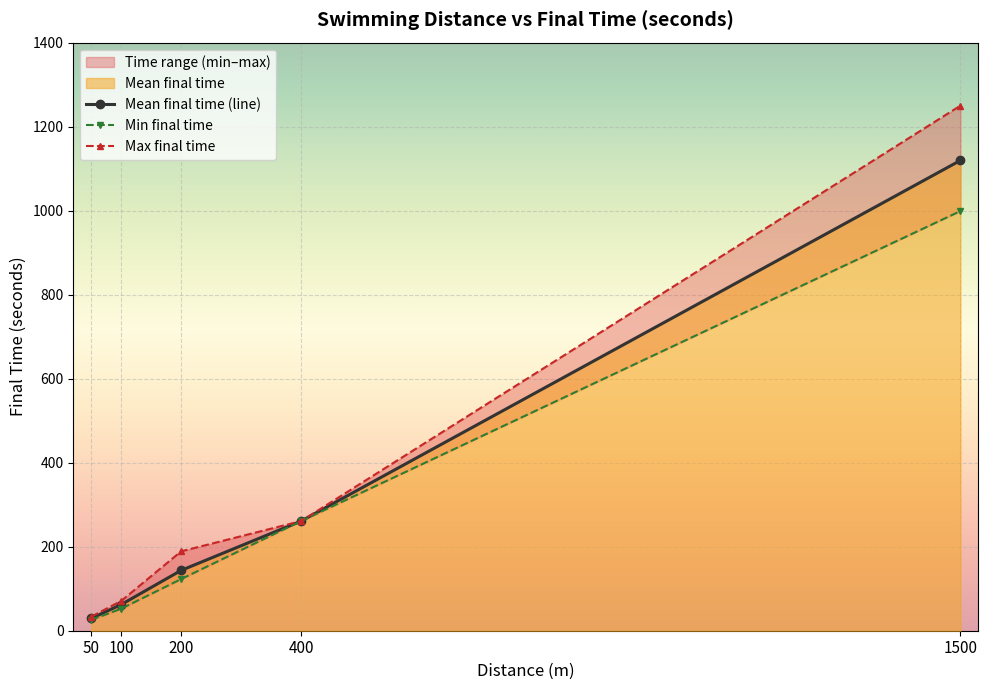

What is the value of the Mean final time (line) point at the 2nd from the left?

62.4